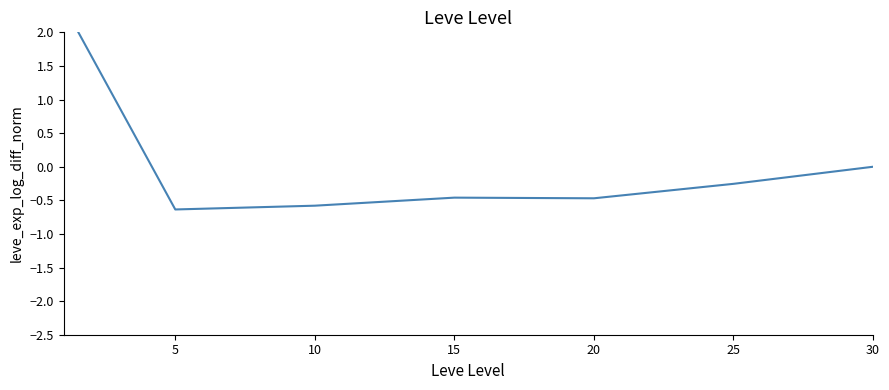

How many points are higher than both their immediate neighbors (excluding endpoints)?

1